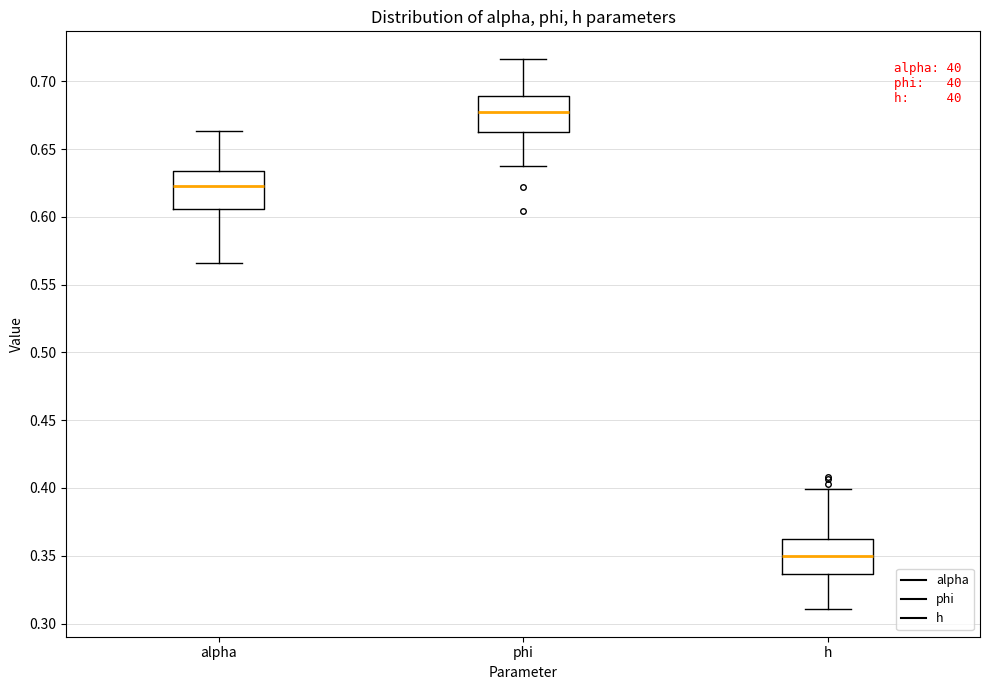

Where does the lower whisker of the box for alpha end on the y-axis? The values are not printed on the chart, so give them approximately, as read against the axis.

0.565